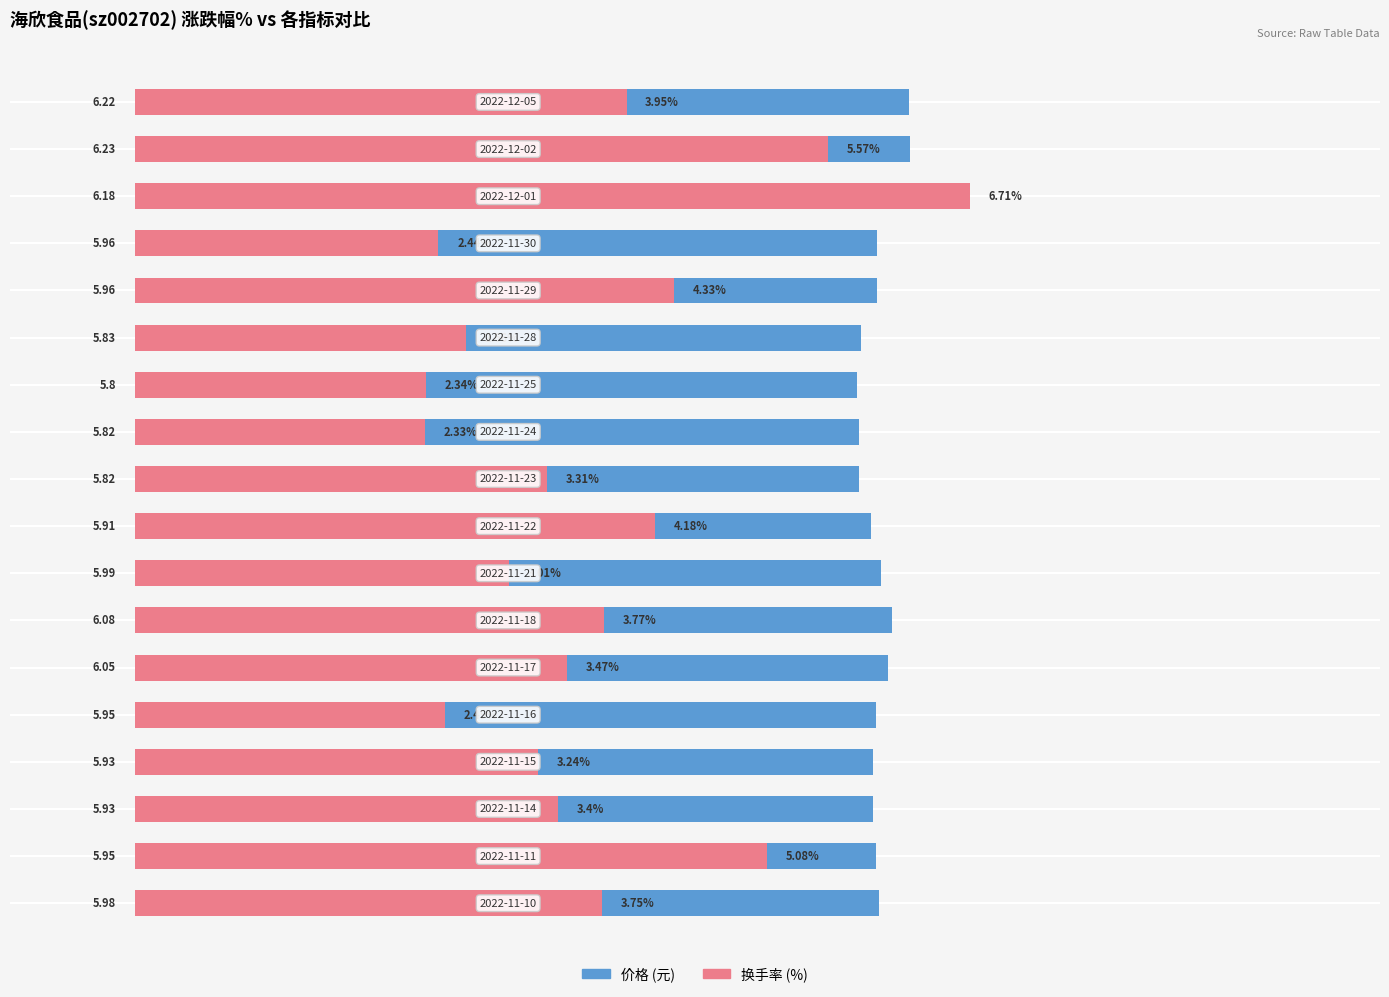

What is the difference between the highest and lowest values at 6?

3.5